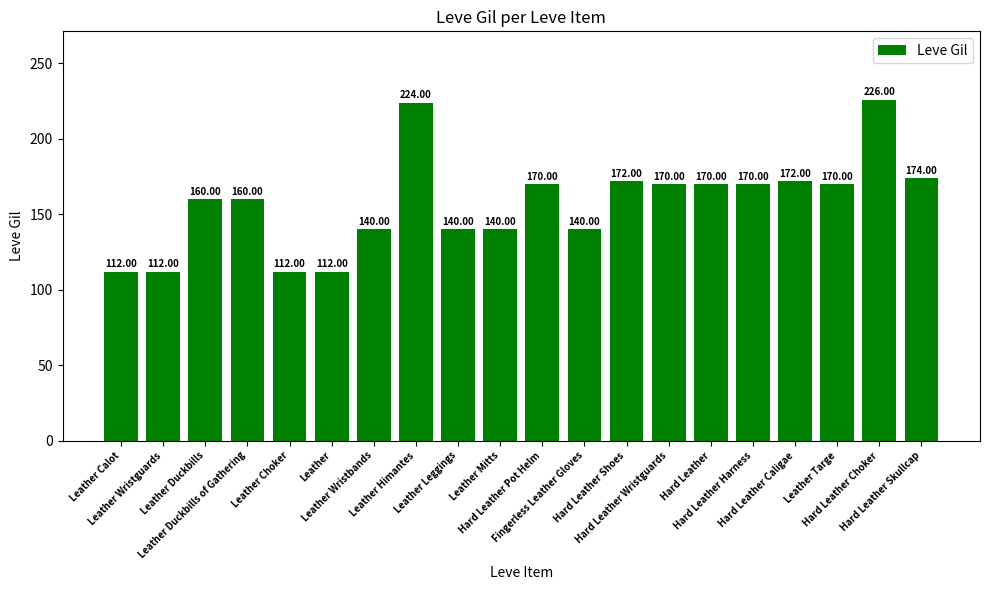

What is the average value?

157